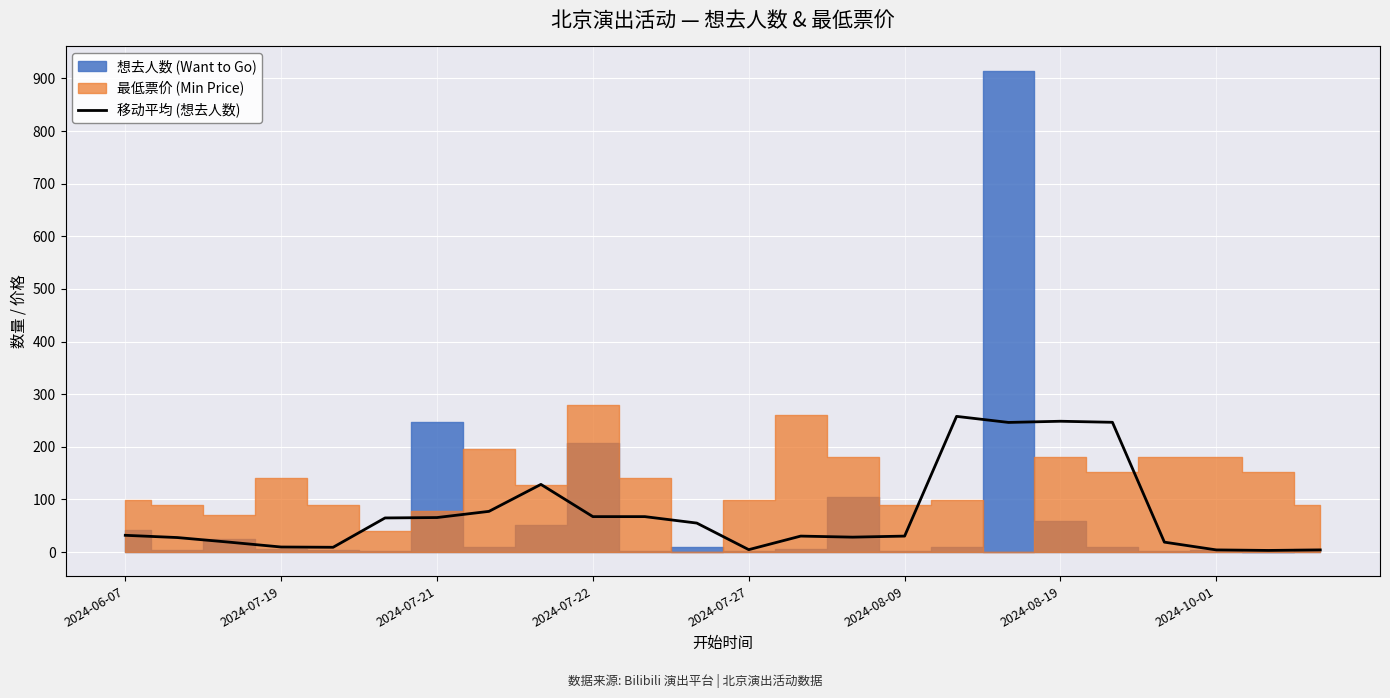

The value at 2024-10-01 is 5.6. True or false?

False